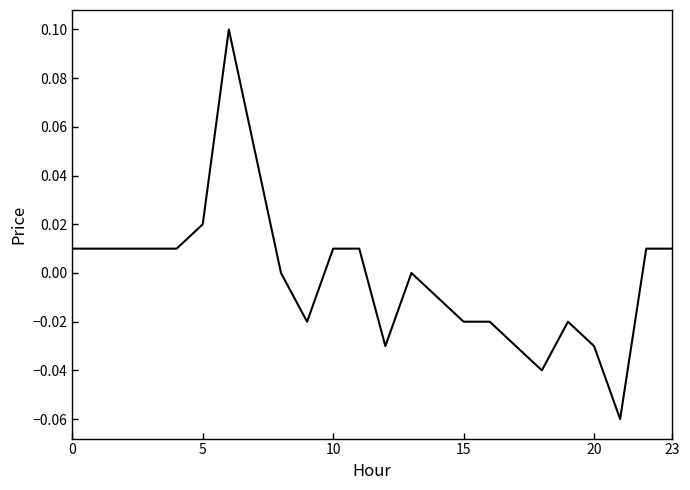

How many lines are shown in the chart?

1